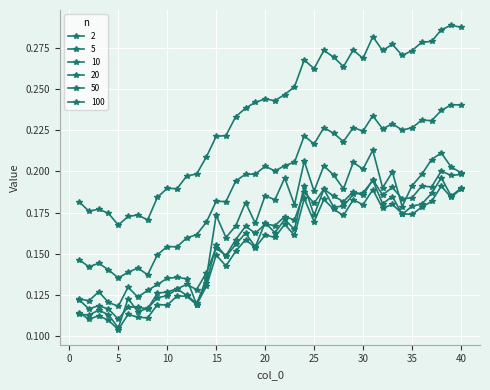

True or false: 100 and 50 intersect in this chart.

False